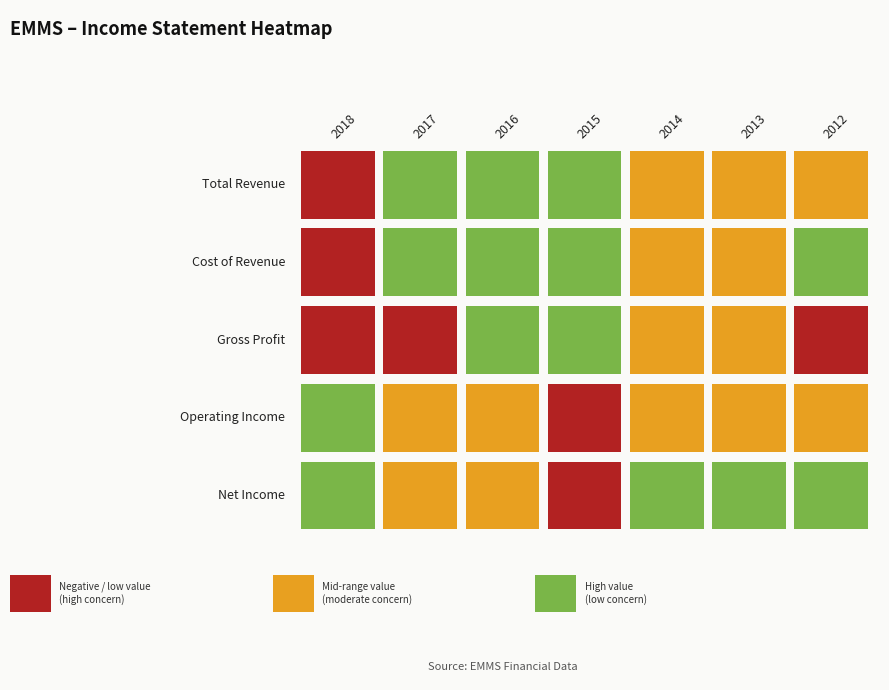

What is the maximum value for Net Income?

82100